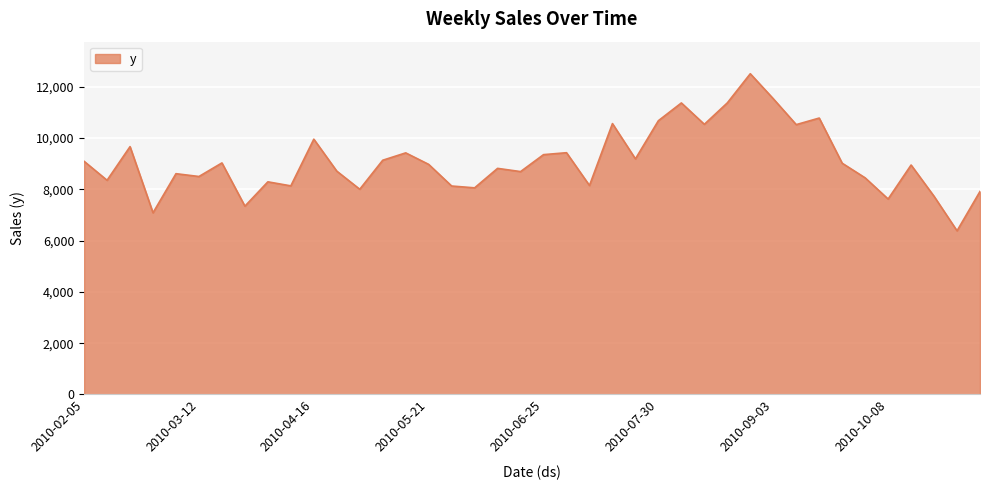

What is the sum of all values?

364072.4